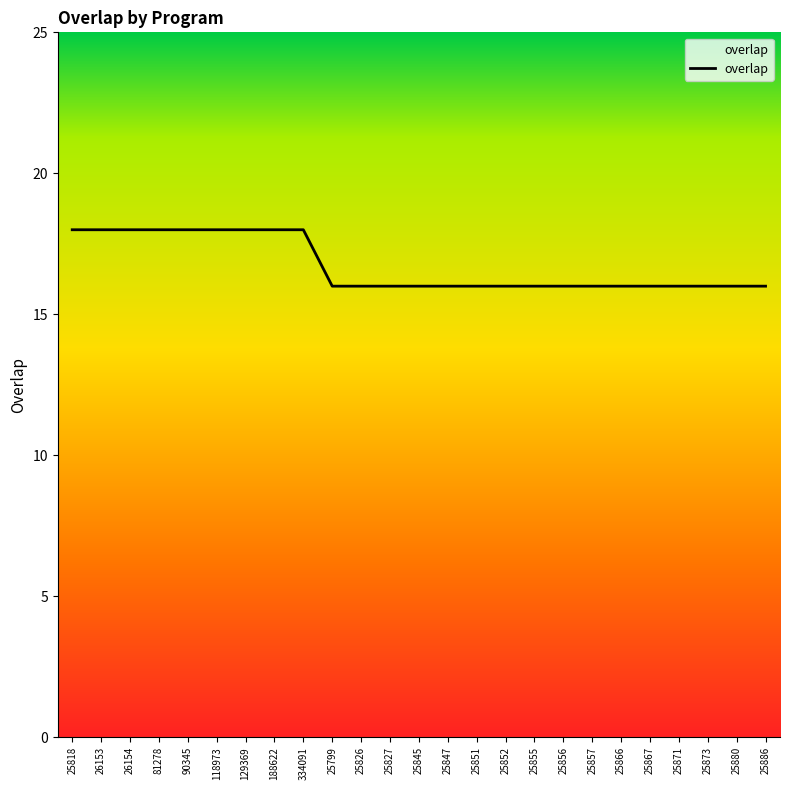

What position from the right is 26153?

24